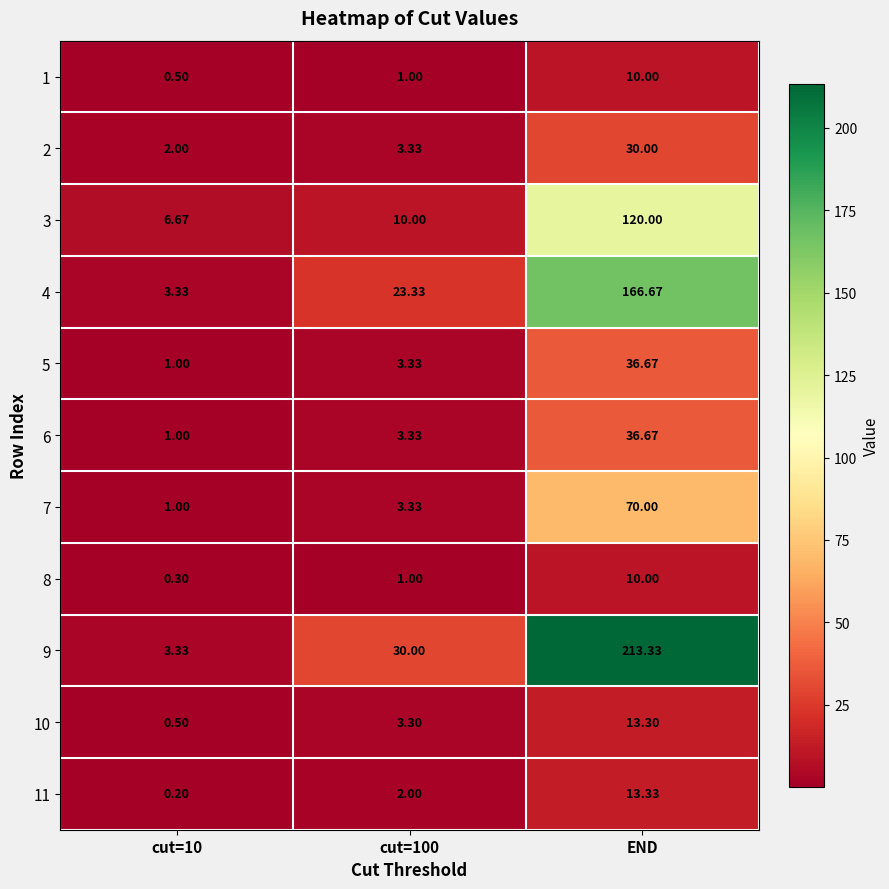

At which label does 9 reach its peak?

END